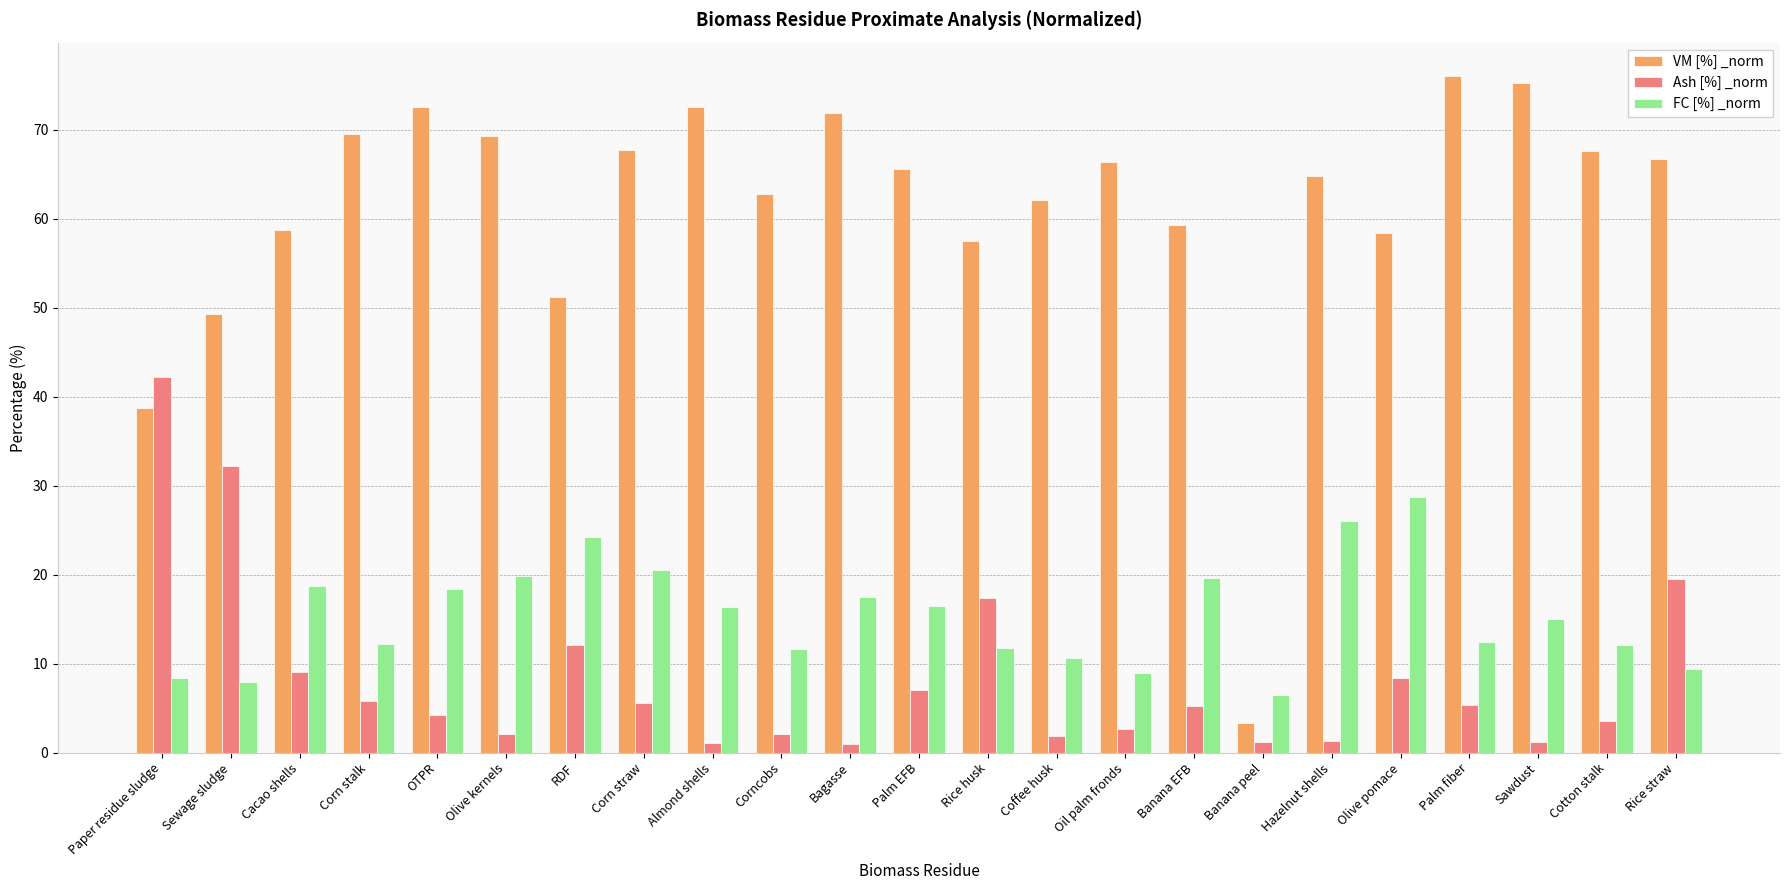

What position from the left is Oil palm fronds?

15